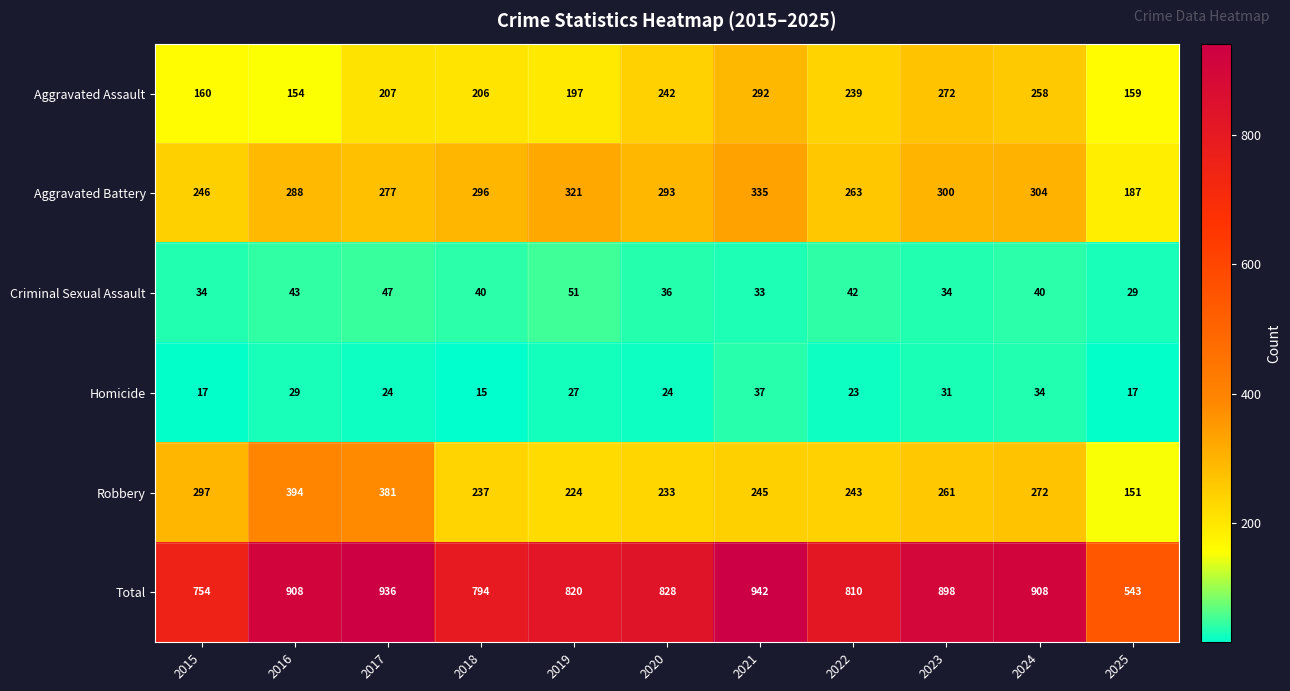

What is the spread (max minus min) of values at 2020?

804